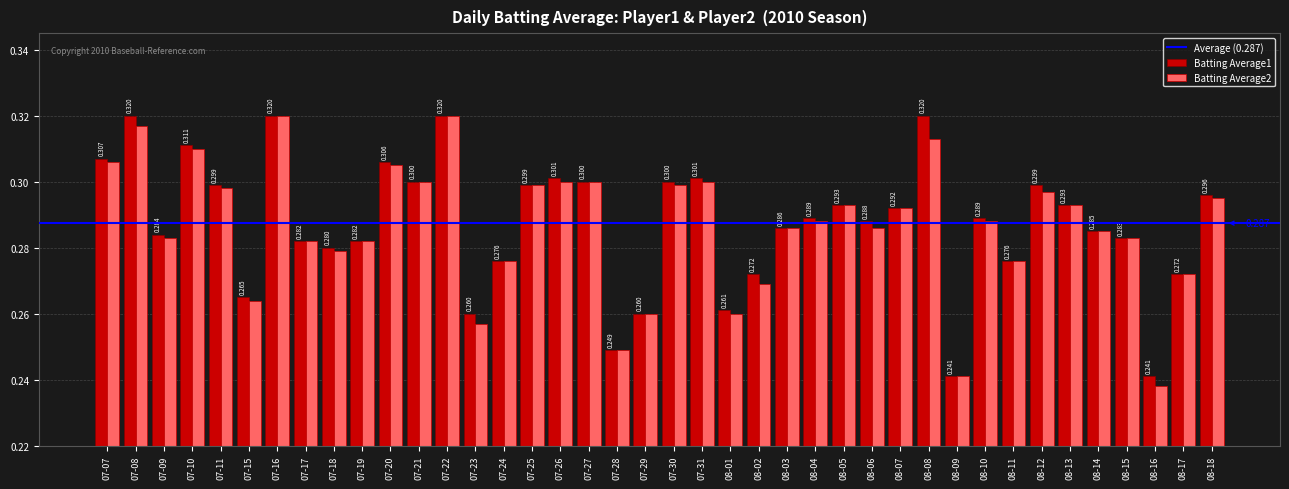

Does the chart contain stacked bars?

No